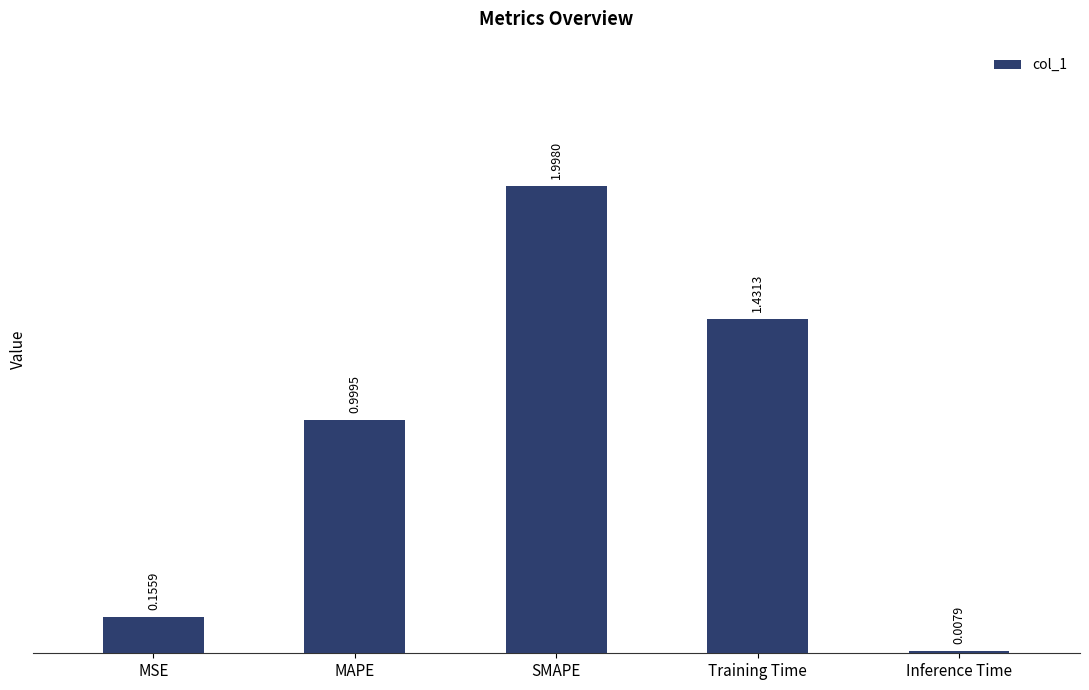

What is the average value?

0.9